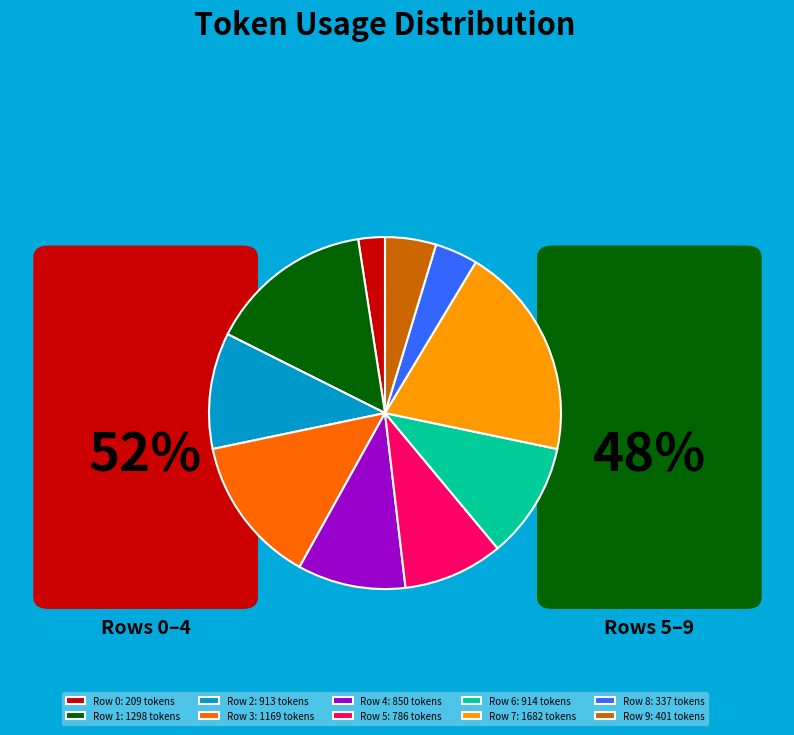

Which has a higher value, Row 2: 913 tokens or Row 3: 1169 tokens?

Row 3: 1169 tokens